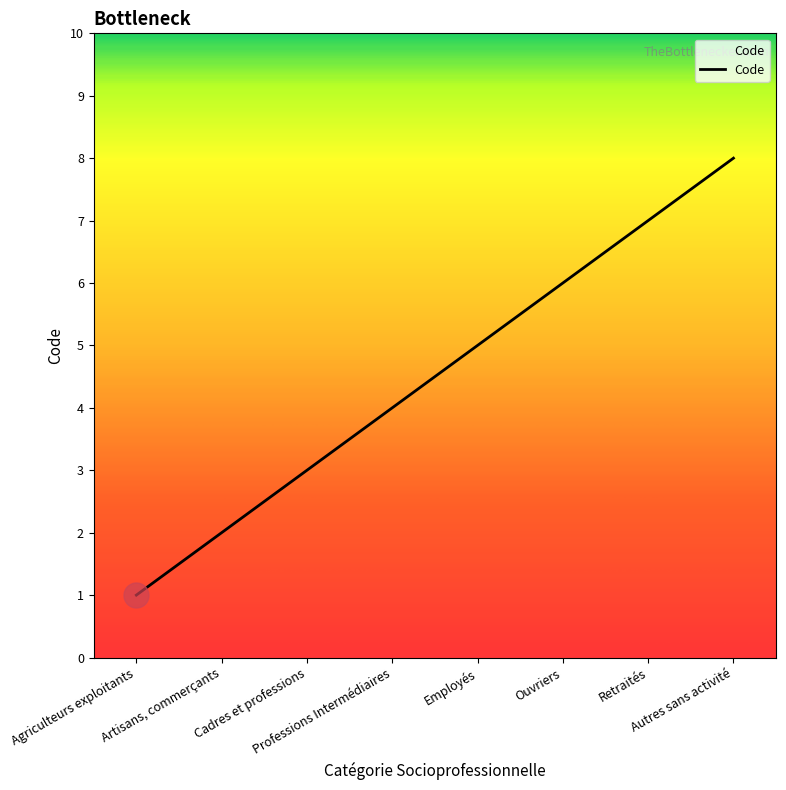

What is the change in value from Artisans, commerçants to Cadres et professions?

+1